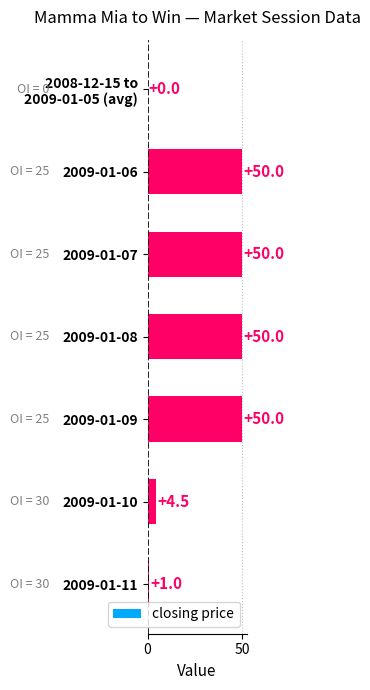

What is the maximum value shown in the chart?

50.0